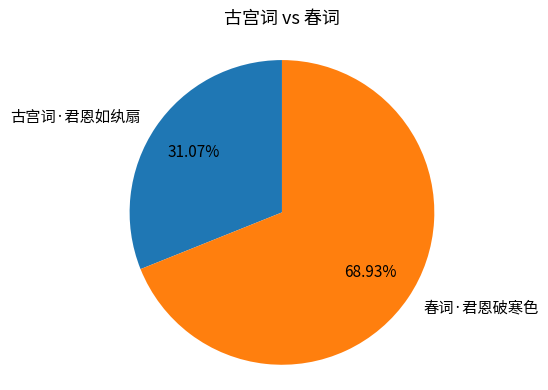

Which category has the smallest portion of the pie?

古宫词·君恩如纨扇